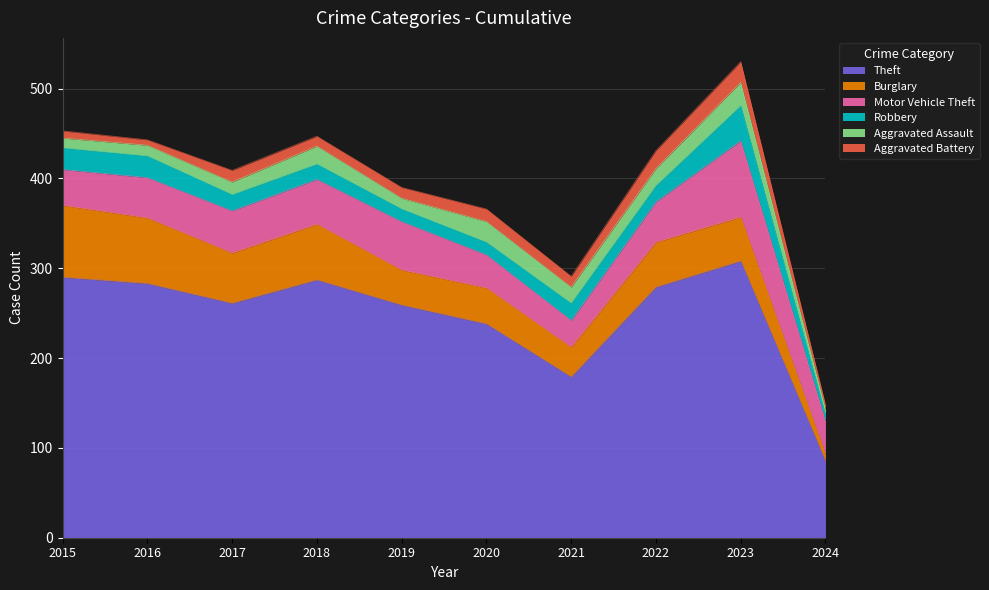

How many series are shown in this chart?

6